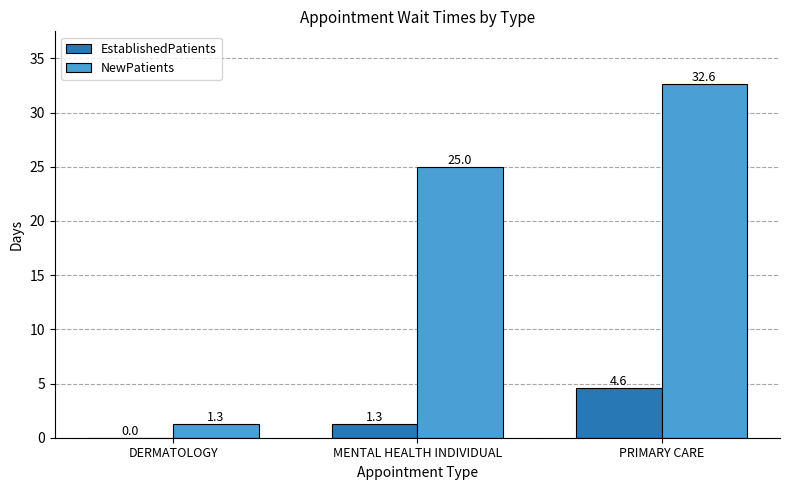

True or false: EstablishedPatients has a value of 1.3 at MENTAL HEALTH INDIVIDUAL.

True